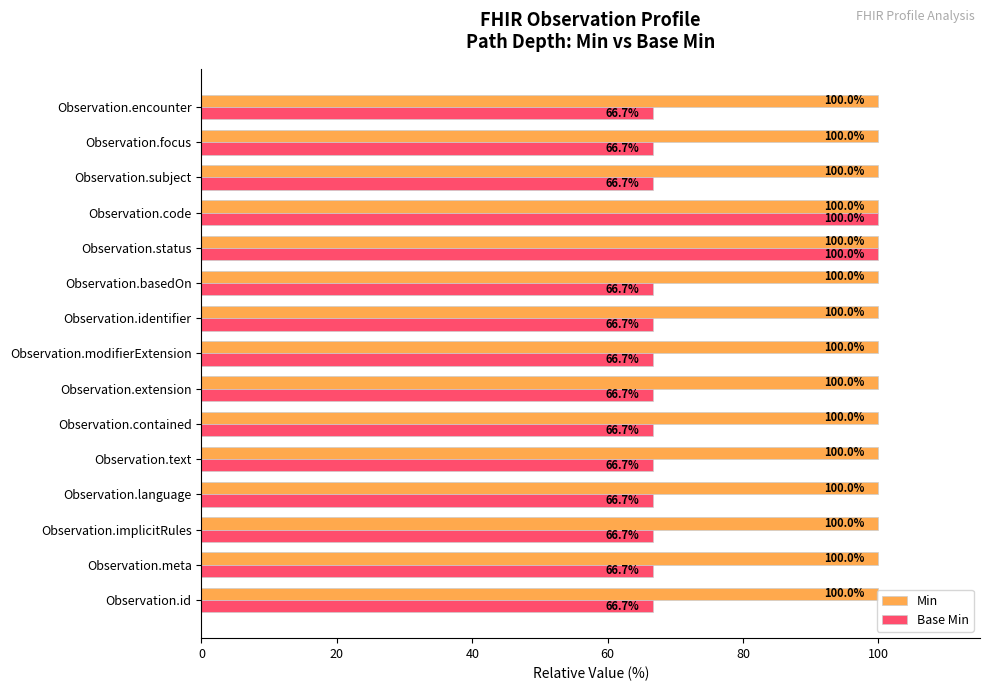

Rank the series at Observation.modifierExtension from lowest to highest value.

Base Min, Min